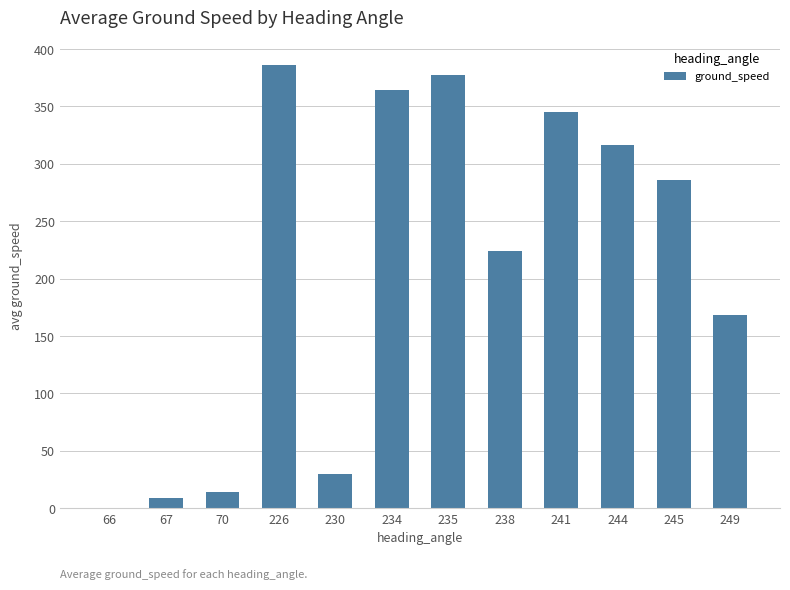

How many values are above zero?

11